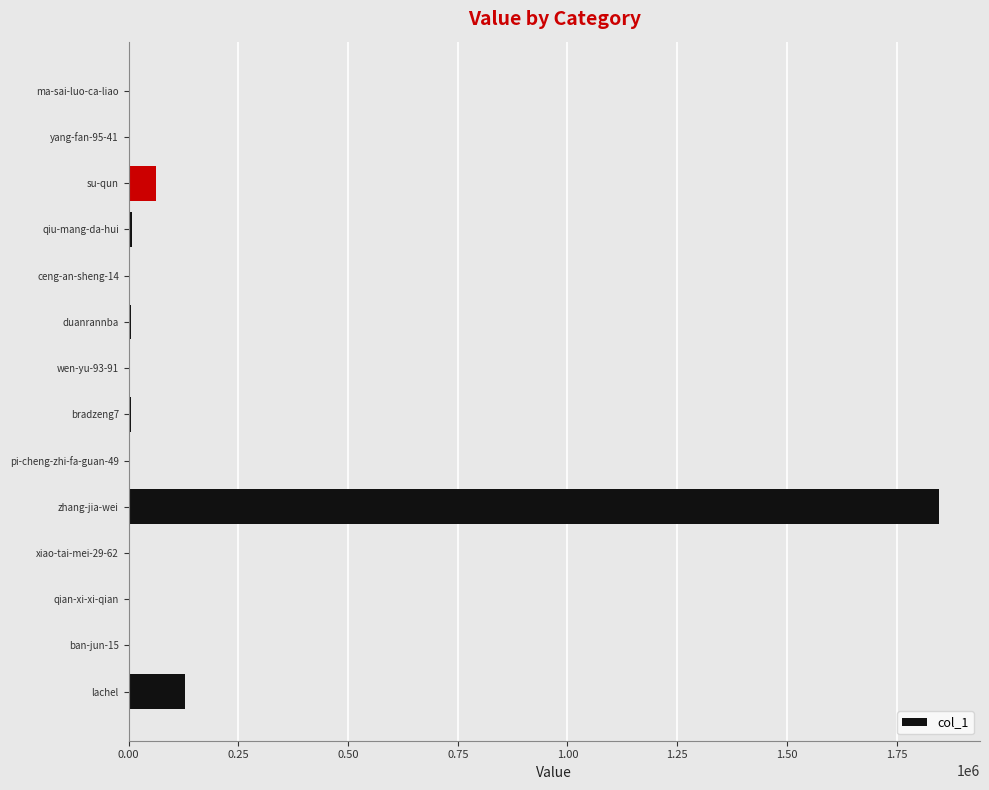

Between zhang-jia-wei and ban-jun-15, which is larger?

zhang-jia-wei